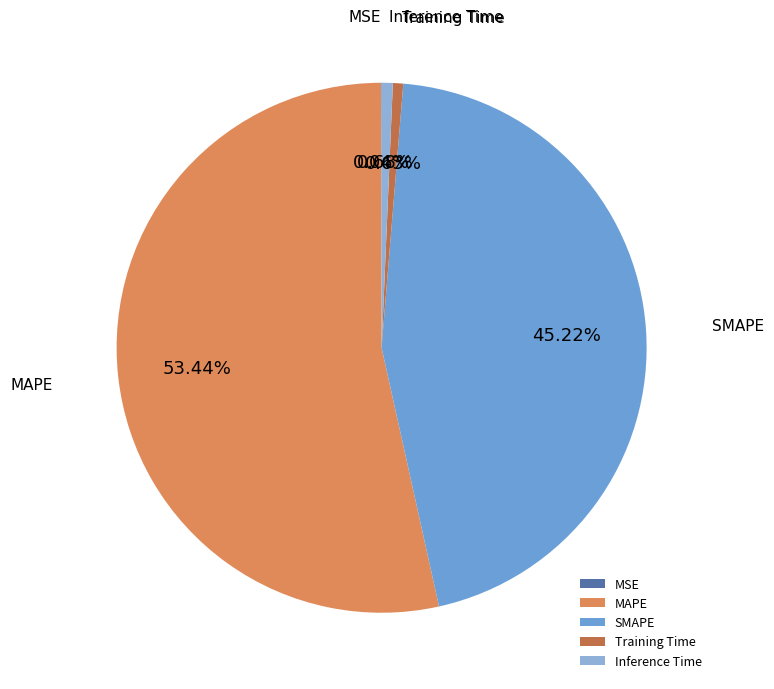

Combined, do SMAPE and MAPE account for over 50%?

Yes